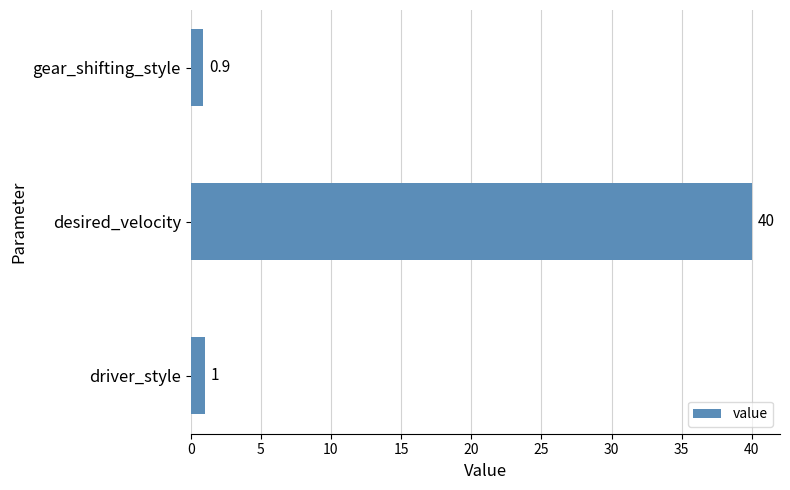

What is the minimum value shown in the chart?

0.9